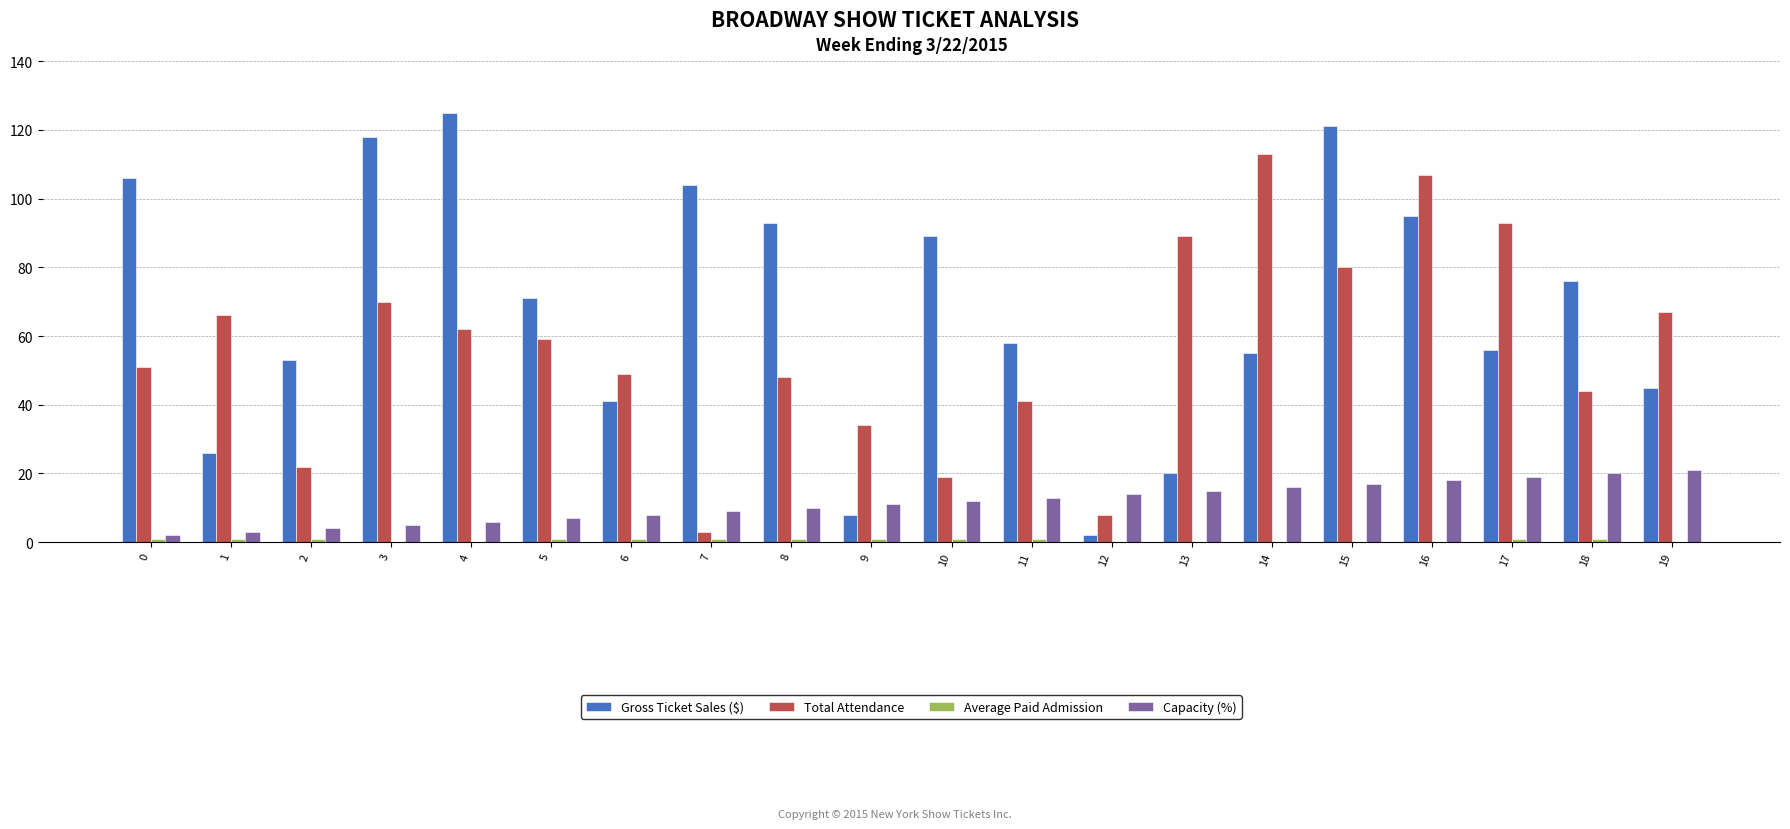

Which series has the largest total across all categories?

Gross Ticket Sales ($)